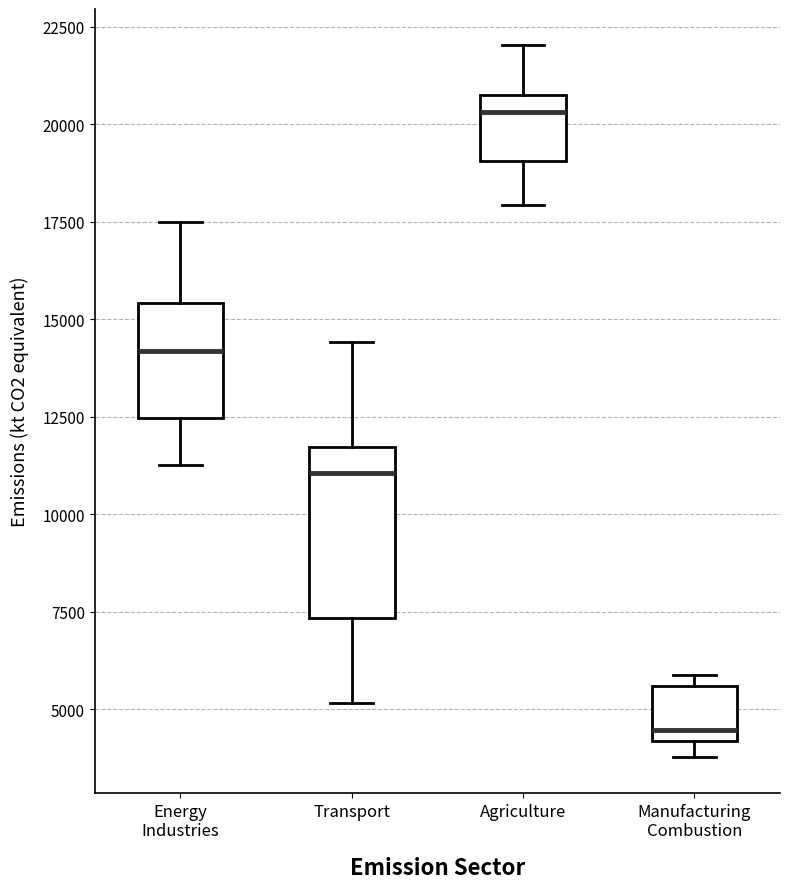

Reading left to right, read every box against the y-axis: the position of its median line, the range the box covers, and the ends of its whiskers. The values are not printed on the chart, so give them approximately, as read against the axis.

Energy Industries: median 14000, box 12500 to 15500, whiskers 11500 to 17500
Transport: median 11000, box 7500 to 11500, whiskers 5000 to 14500
Agriculture: median 20500, box 19000 to 21000, whiskers 18000 to 22000
Manufacturing Combustion: median 4500, box 4000 to 5500, whiskers 4000 (just below the box's lower edge) to 6000